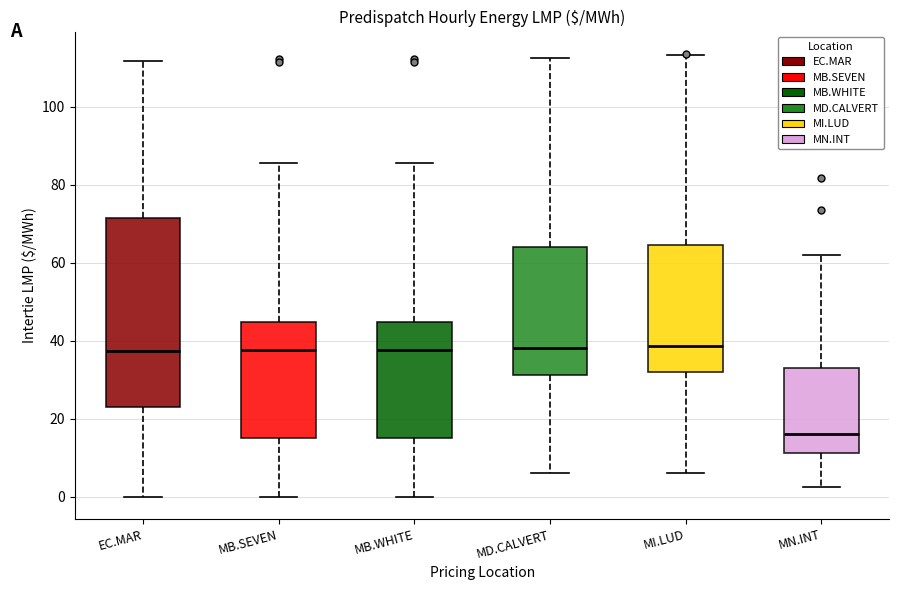

Comparing the boxes themselves (not the whiskers), which one is the tallest?

EC.MAR